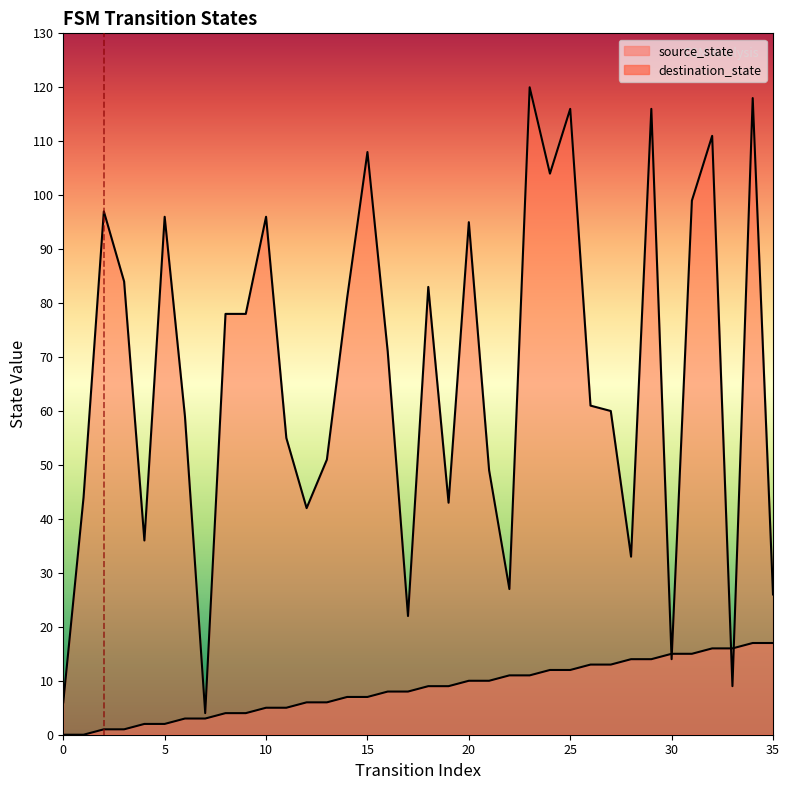

How many values in source_state are above zero?

34